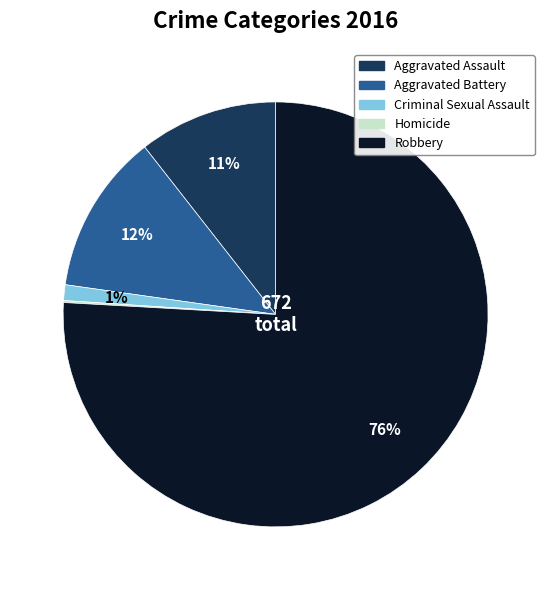

The Robbery slice represents 65% of the pie. True or false?

False